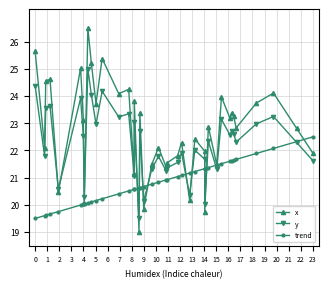

List the series in order of their peak value, highest first.

x, y, trend